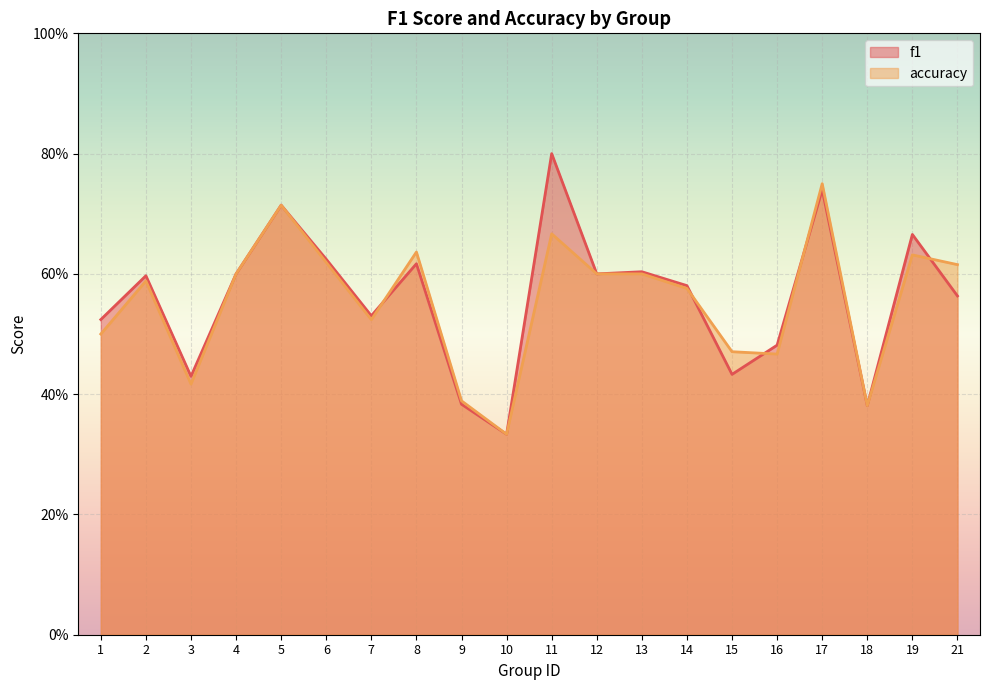

What is the maximum value for accuracy?

0.8